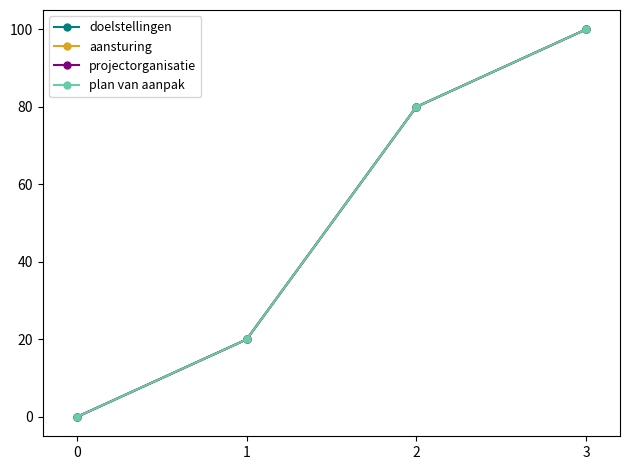

At 0, list the series in order from smallest to largest.

doelstellingen, aansturing, projectorganisatie, plan van aanpak